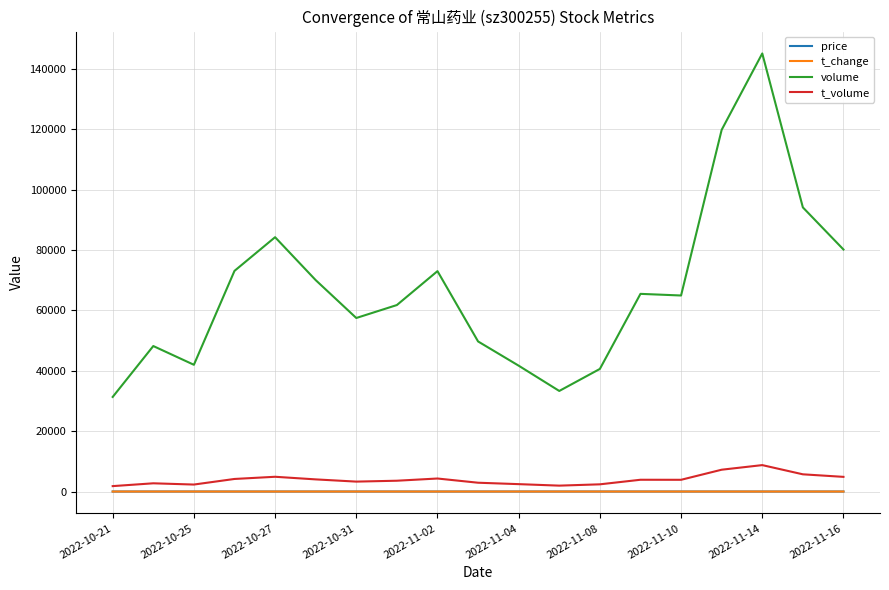

True or false: volume and t_change cross at least once.

False